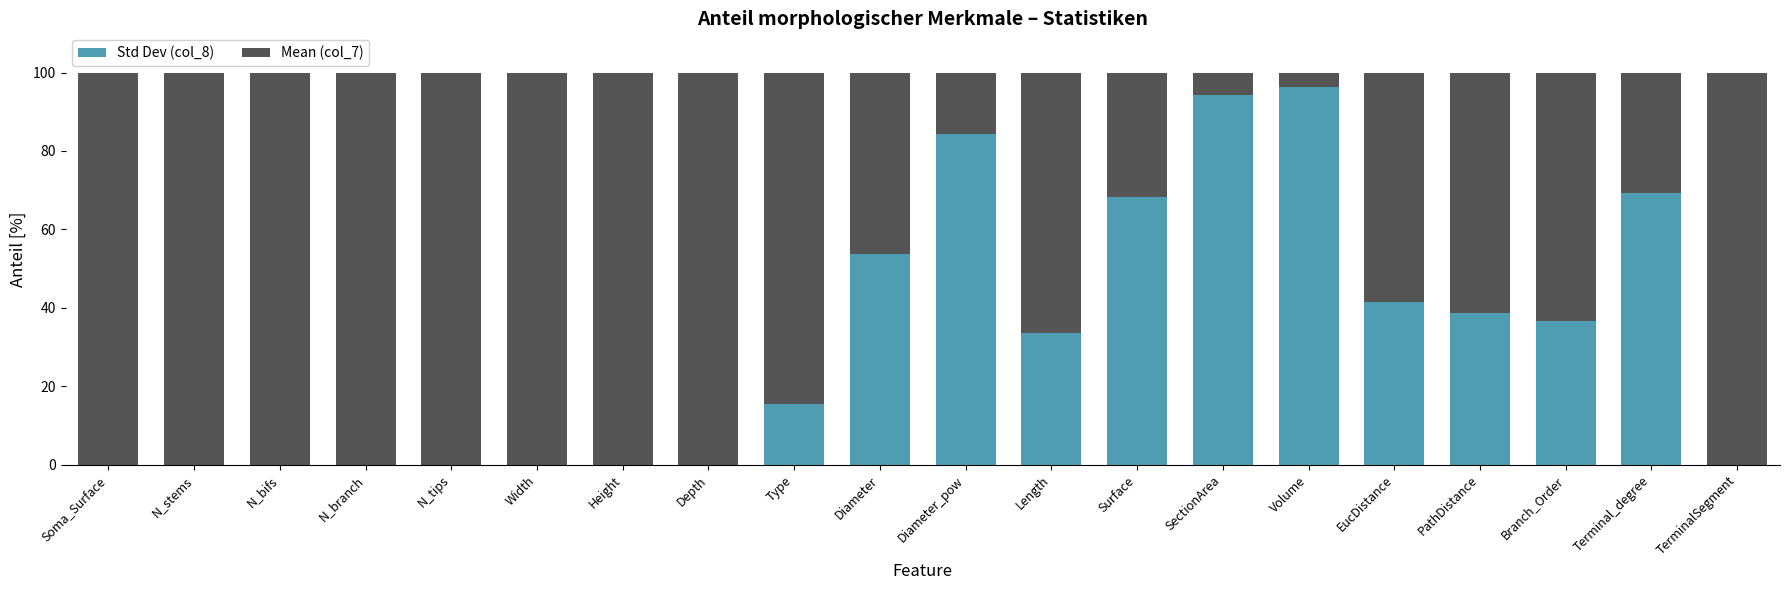

What is the total value across all series at Branch_Order?

100.0